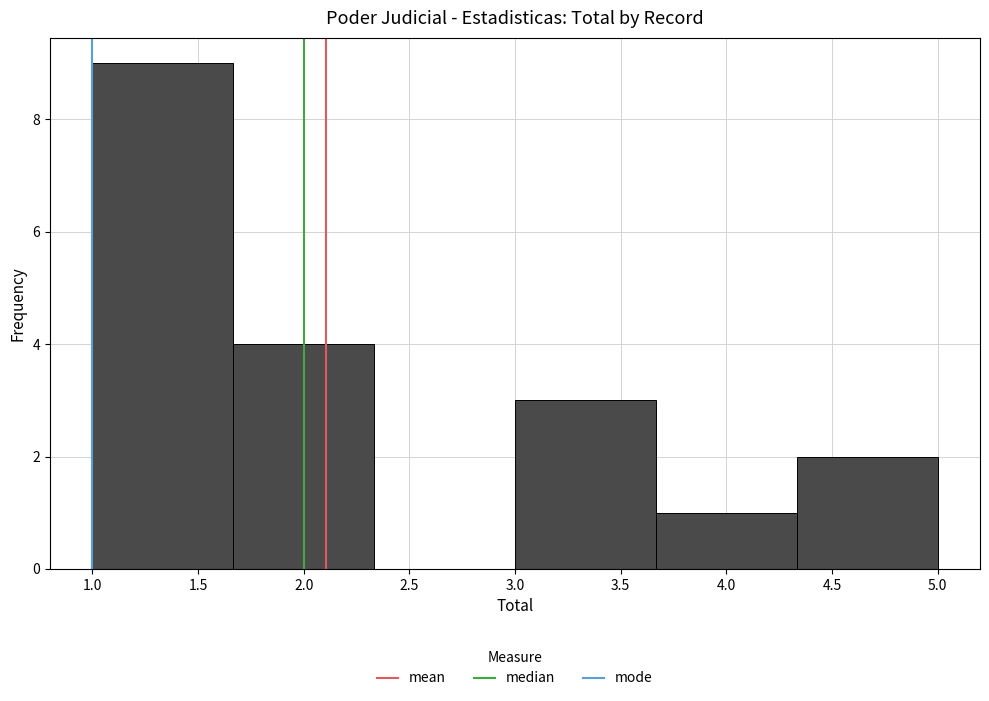

Which range on the x-axis has the tallest bar?

1.00 to 1.65